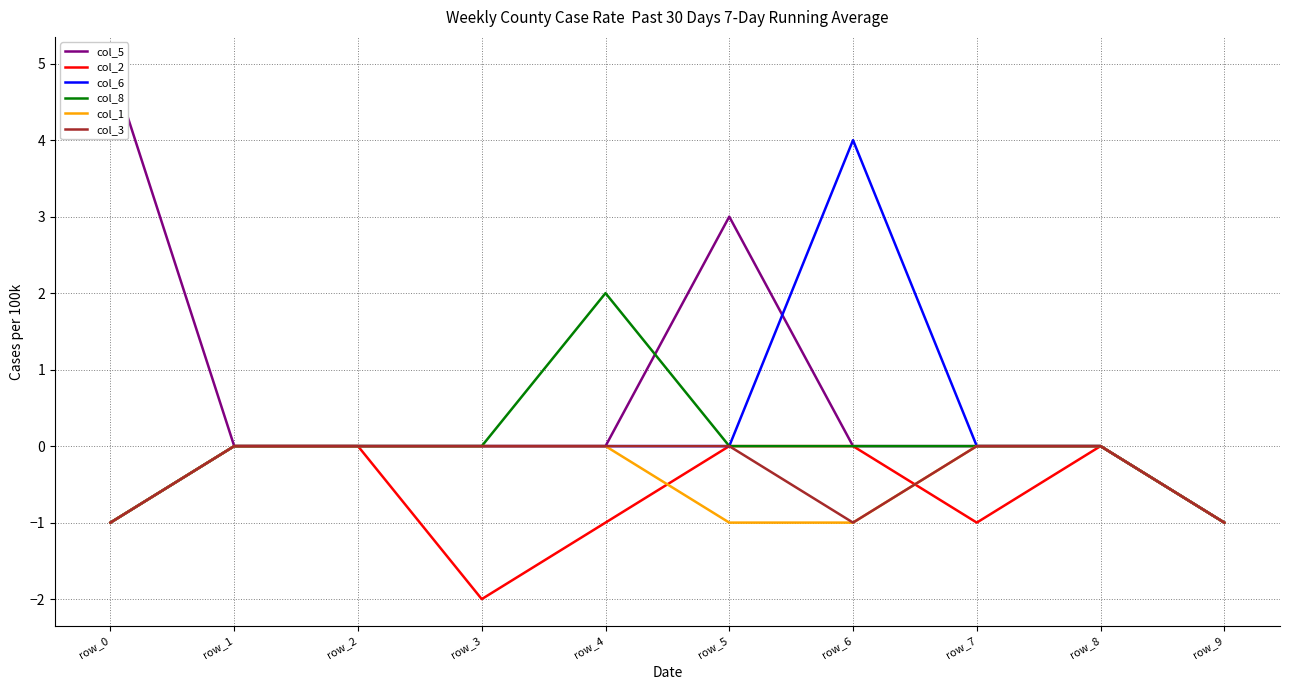

True or false: col_8 and col_2 cross at least once.

False